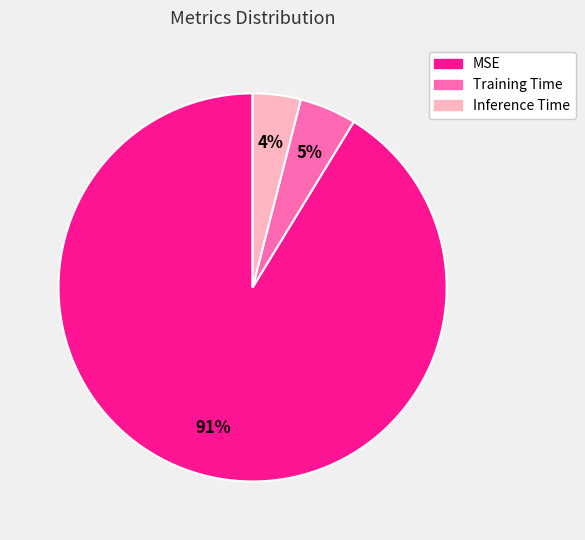

To the nearest percent, what is the difference between the largest and smallest slice percentages?

87%